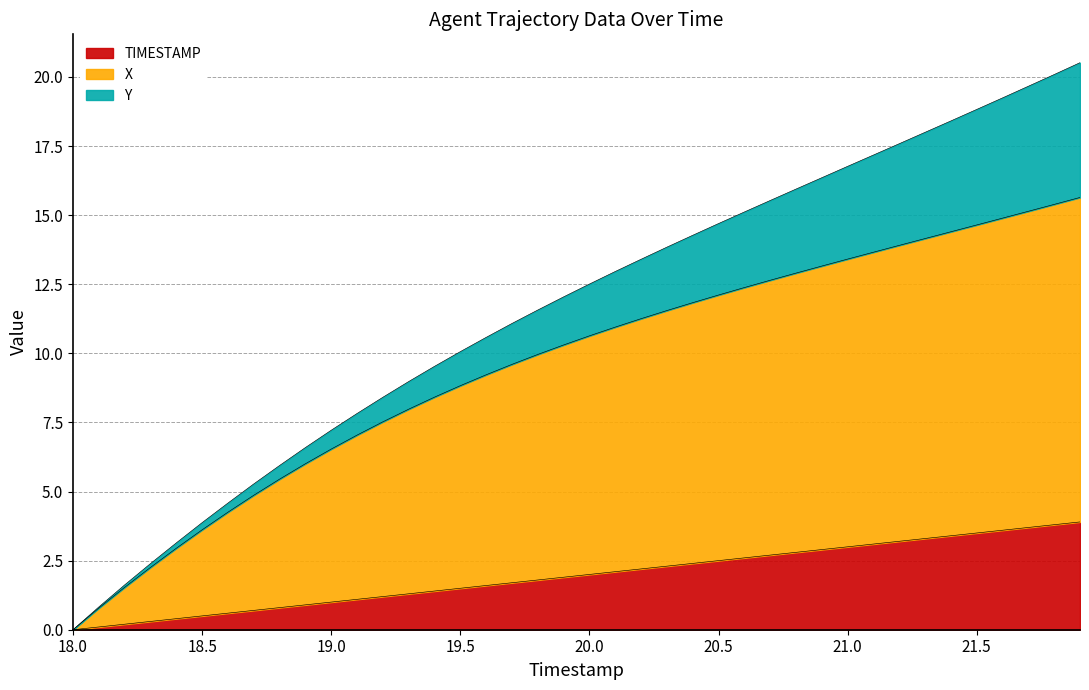

Which has a higher value, 21.6 or 21.3?

21.6